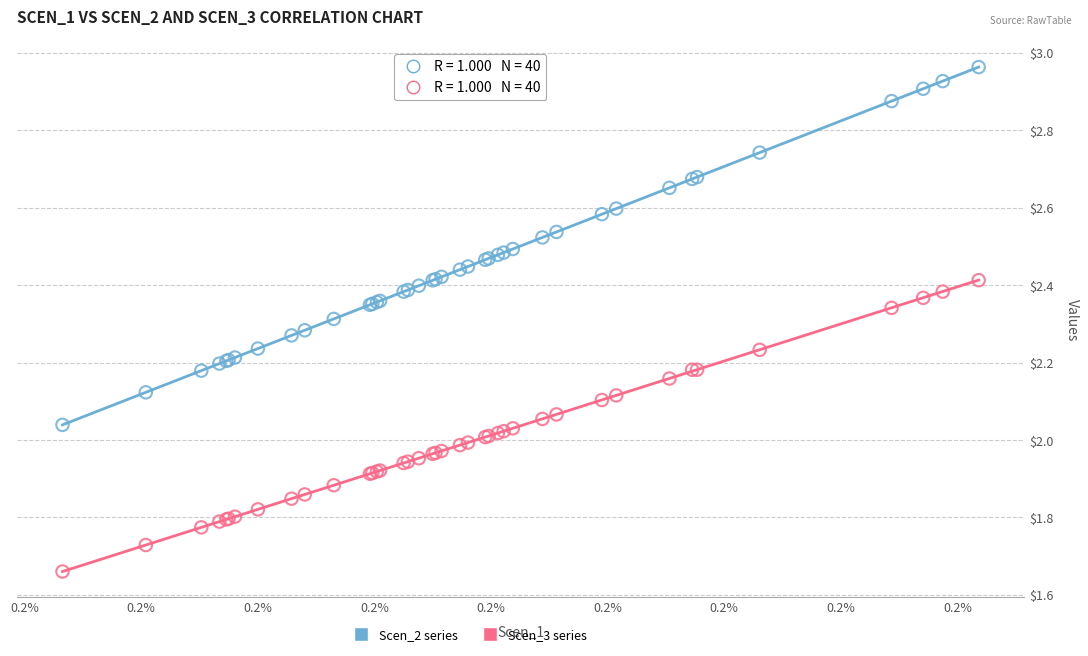

What are all the series names shown in the legend?

Scen_2 series, Scen_3 series